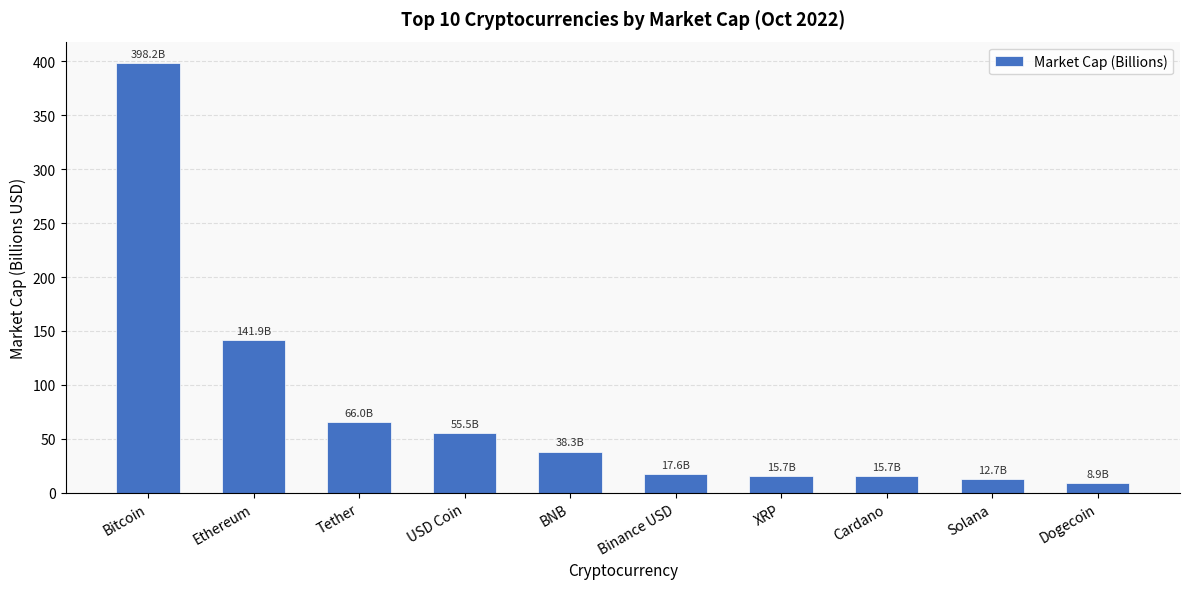

What is the approximate value at Cardano?

15.7